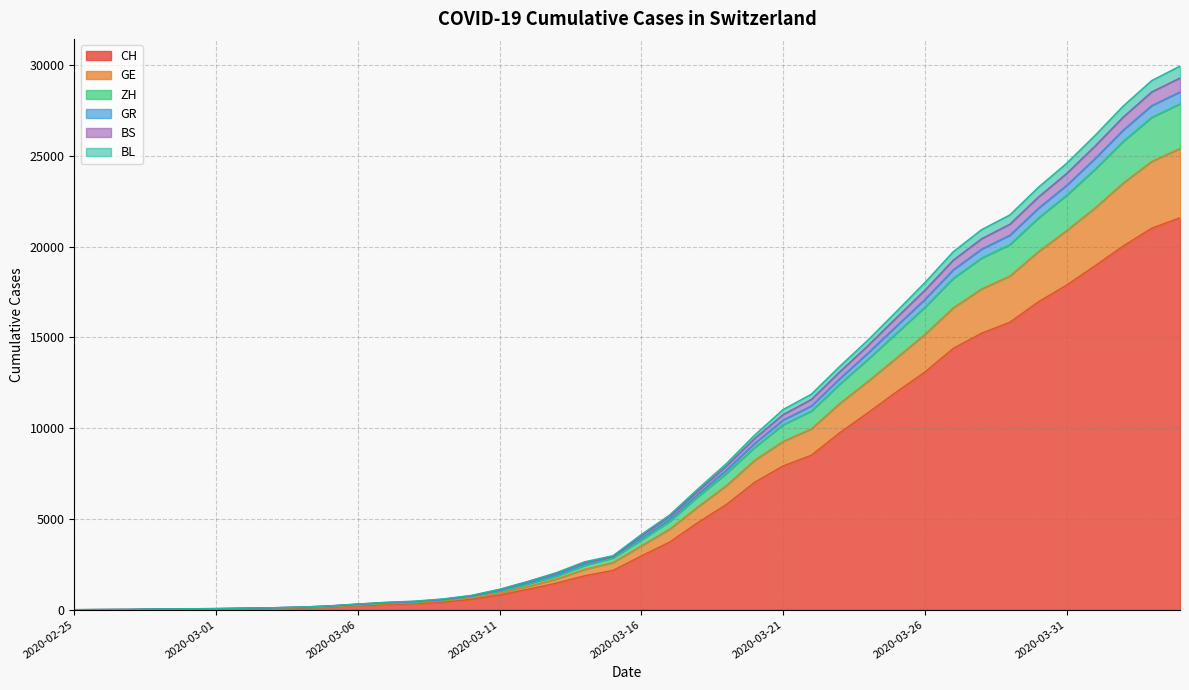

How many series are shown in this chart?

6